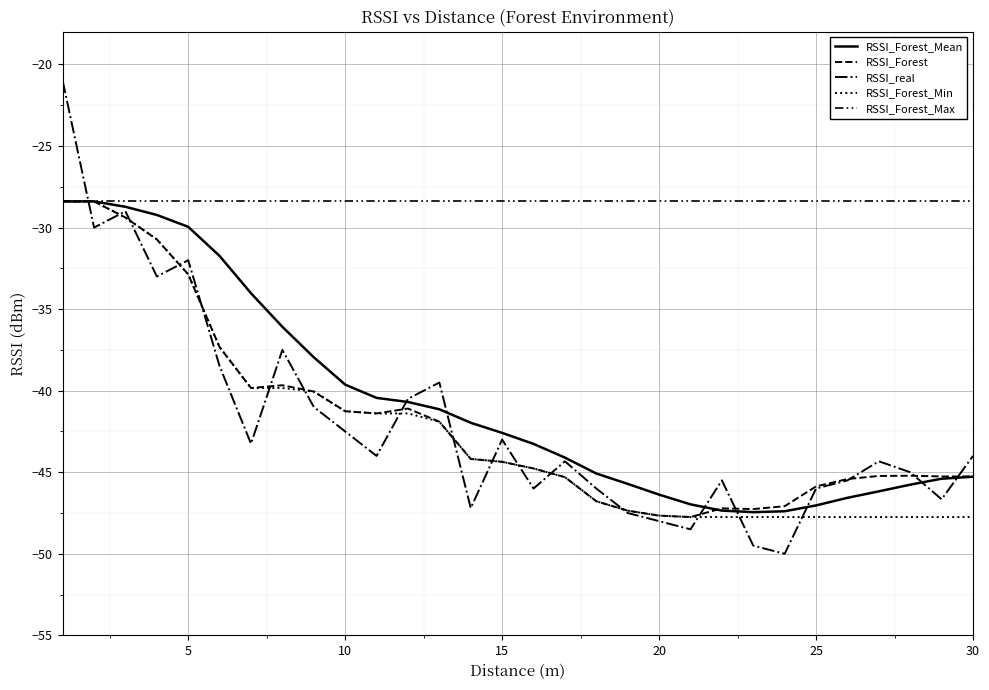

Which series has the largest total across all categories?

RSSI_Forest_Max